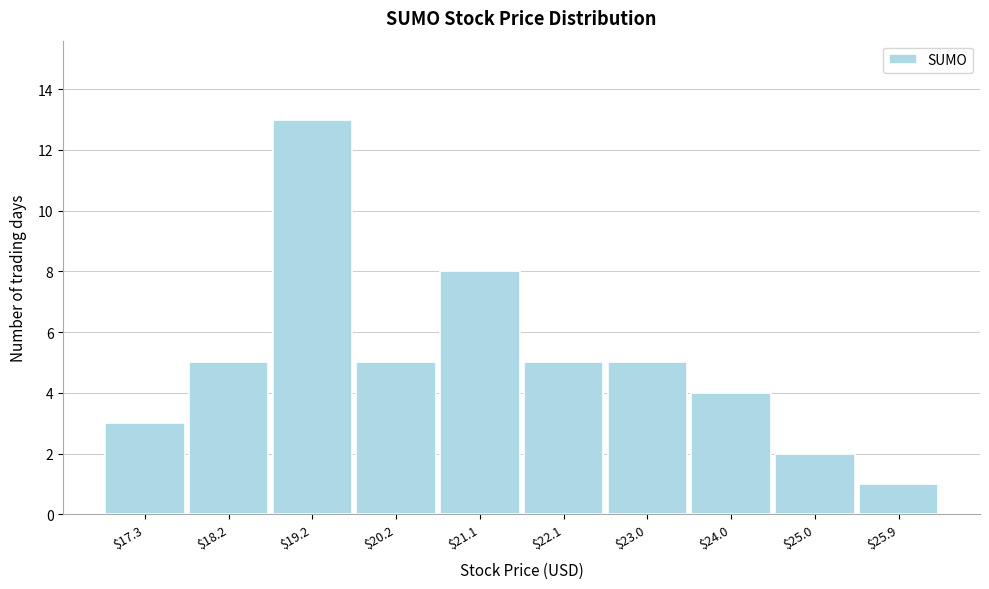

Reading left to right, what are all the values shown in this chart?

3	5	13	5	8	5	5	4	2	1